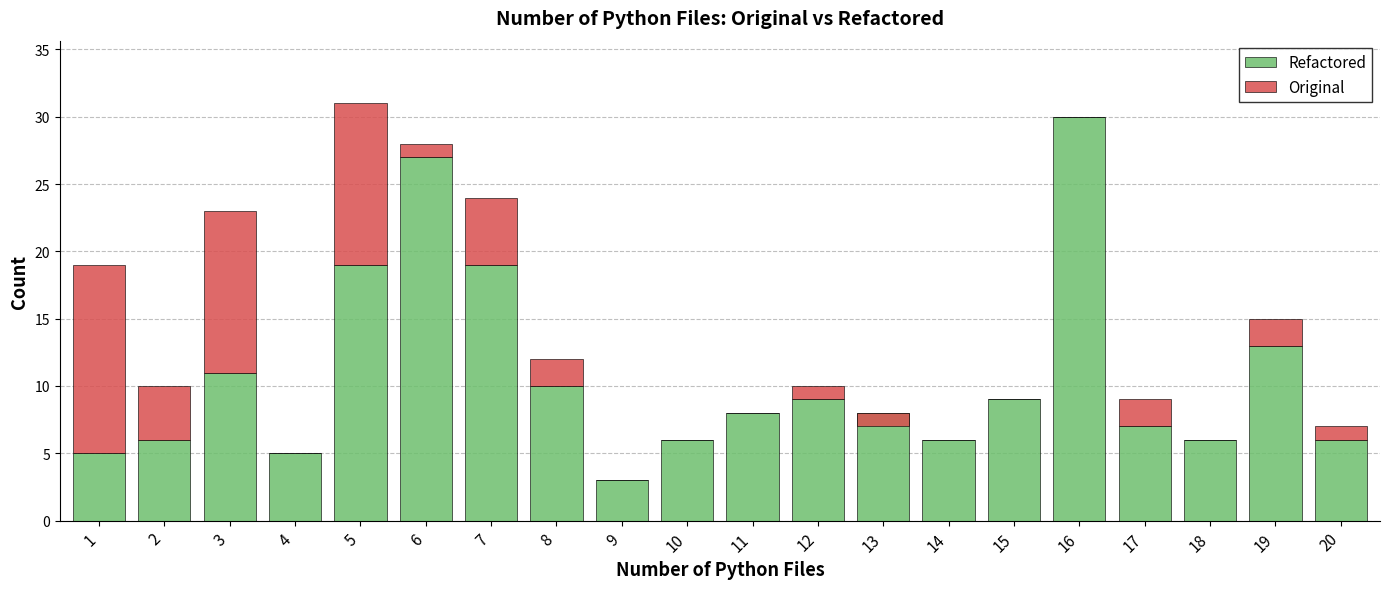

How many bars are there in each group?

2